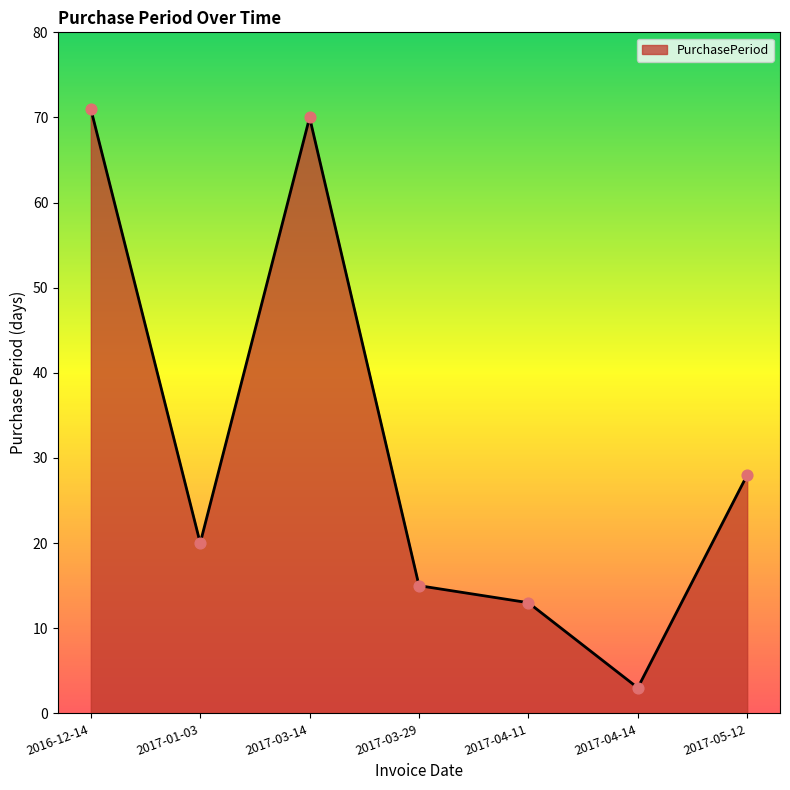

Which has a higher value, 2017-04-14 or 2016-12-14?

2016-12-14